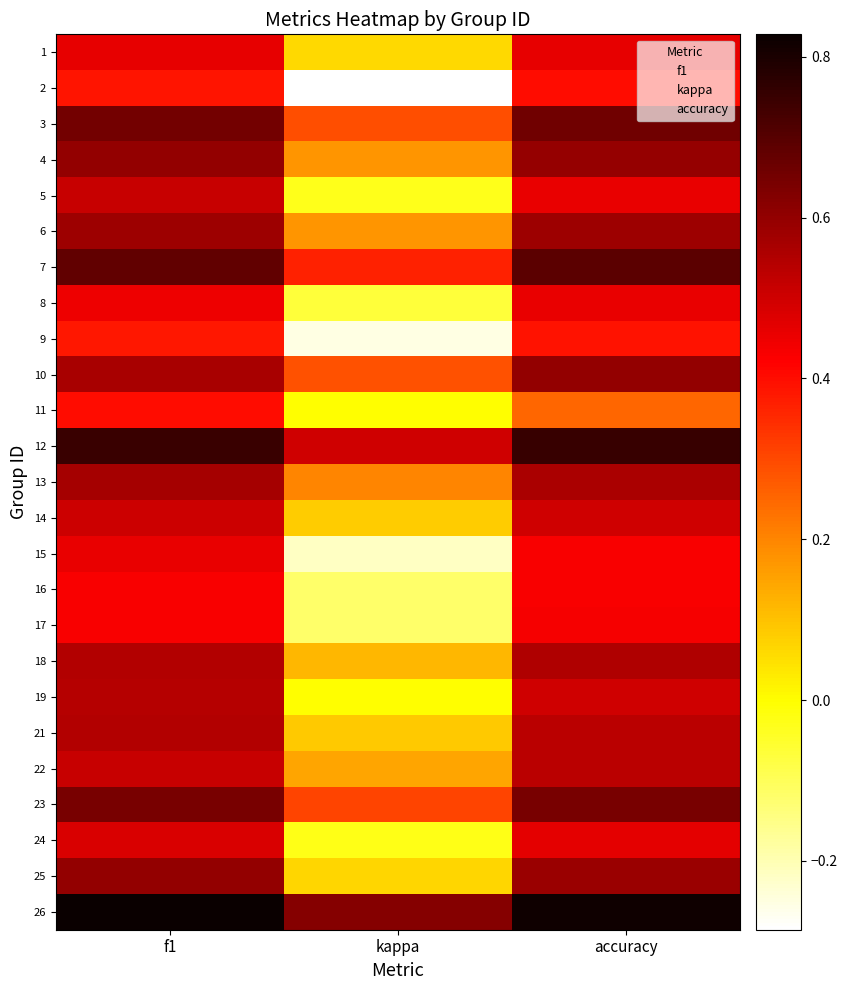

At how many categories does at least one series exceed 0?

3